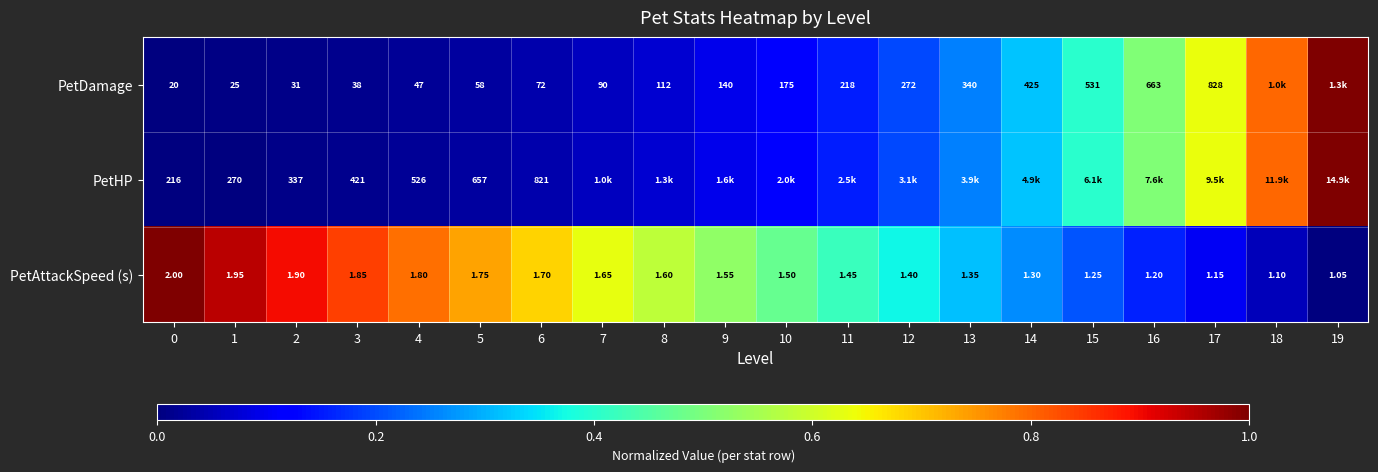

Is the value of PetHP at 5 greater than the value of PetDamage at 3?

Yes